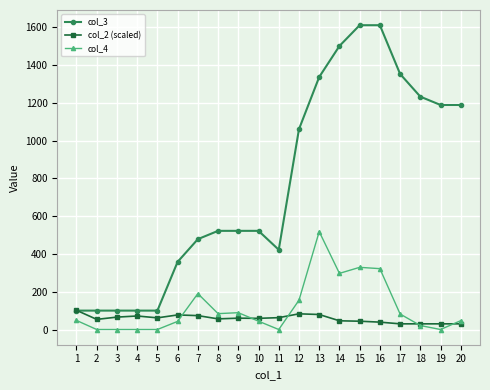

The col_2 (scaled) series shows 71.5 at 4. True or false?

True